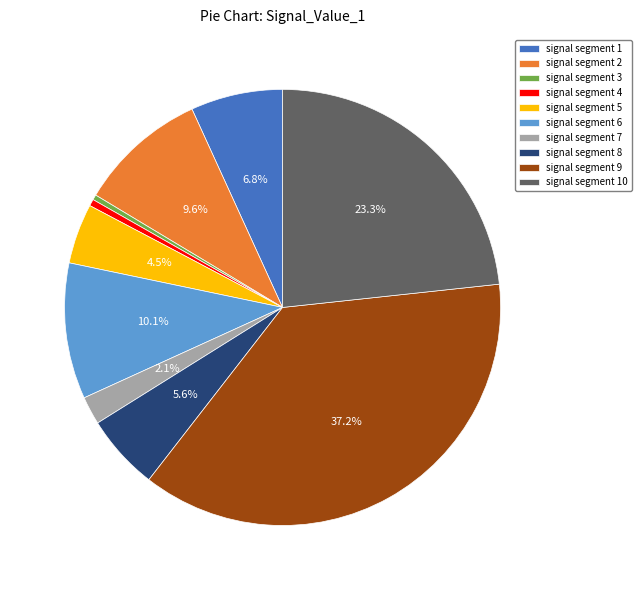

To the nearest percent, what is the combined percentage of signal segment 3 and signal segment 10?

24%